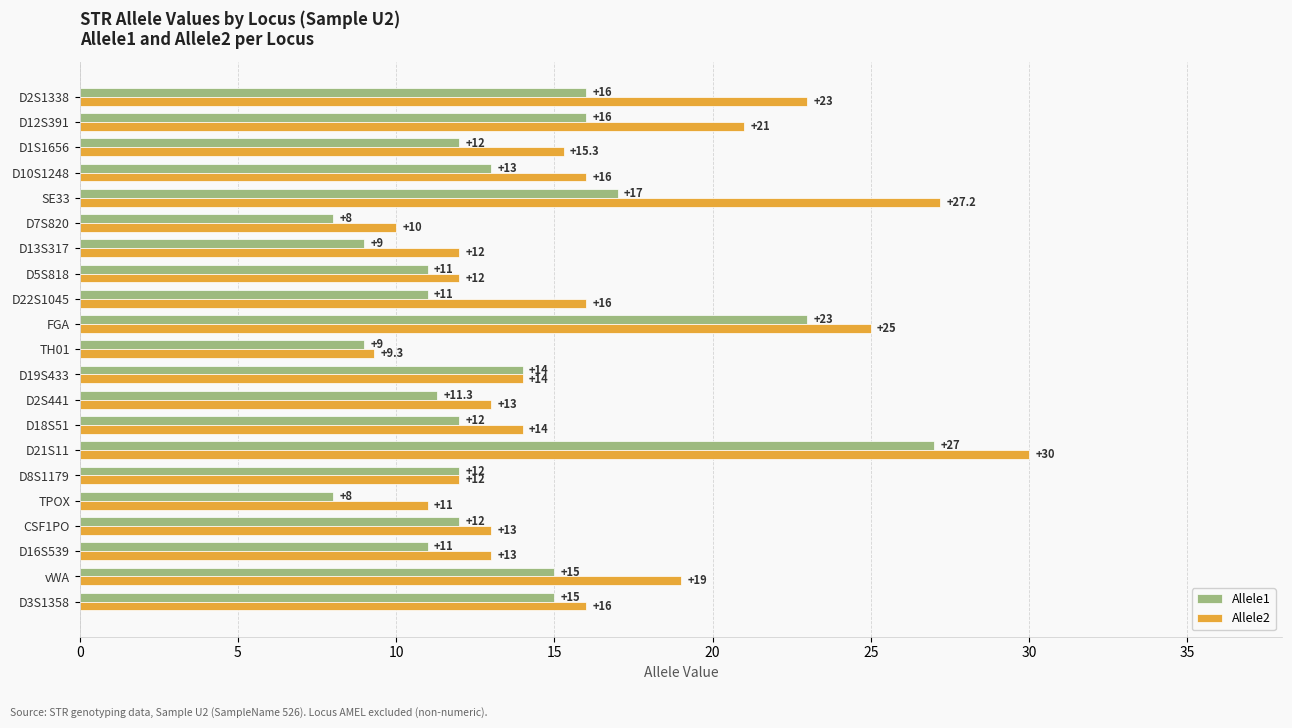

What is the spread (max minus min) of values at D16S539?

2.0